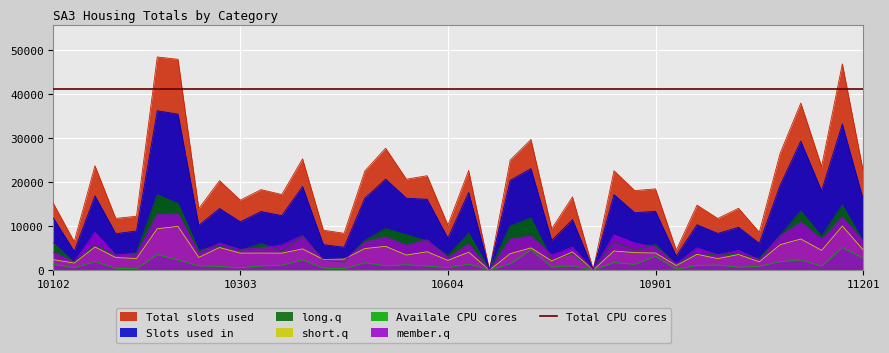

True or false: long.q has a value of 6160 at 10102.

True